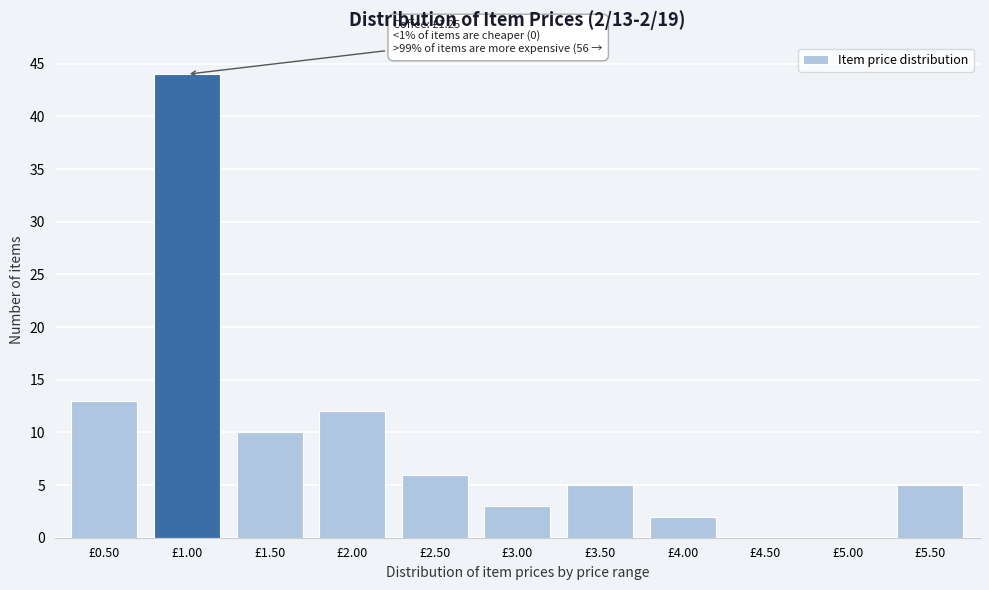

Reading left to right, list all the values displayed in this chart.

£0.50=13	£1.00=44	£1.50=10	£2.00=12	£2.50=6	£3.00=3	£3.50=5	£4.00=2	£4.50=0	£5.00=0	£5.50=5